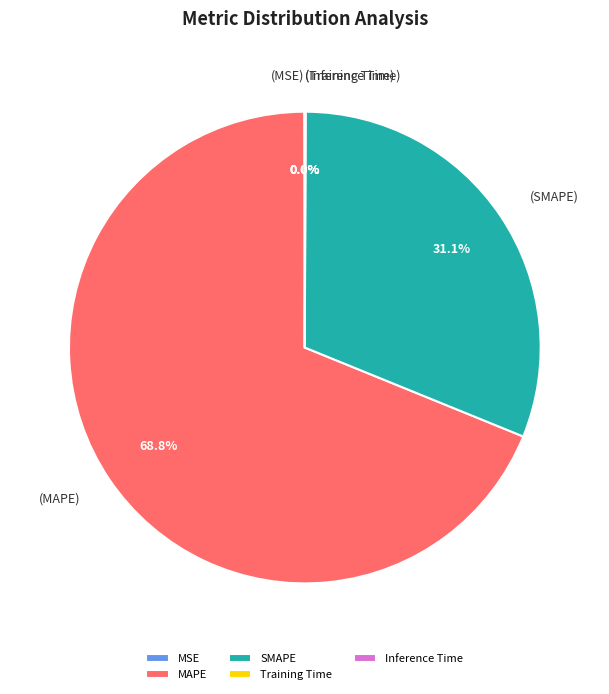

Which category has the biggest portion of the pie?

MAPE